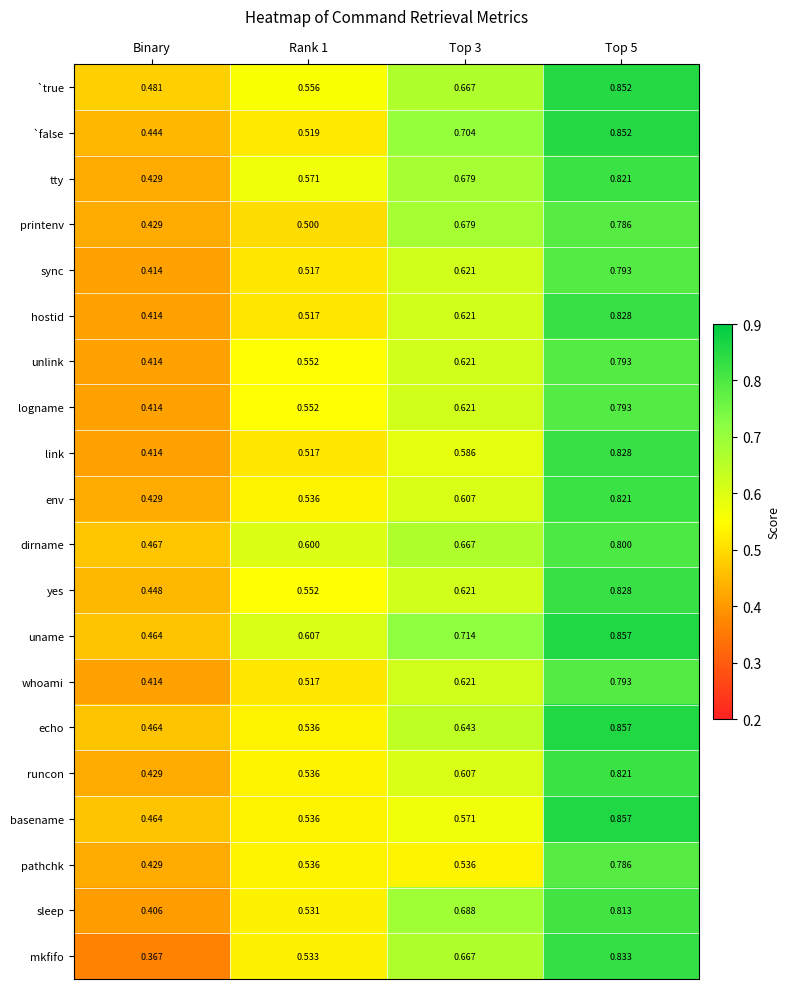

Which category has the lowest value in the runcon series?

Binary